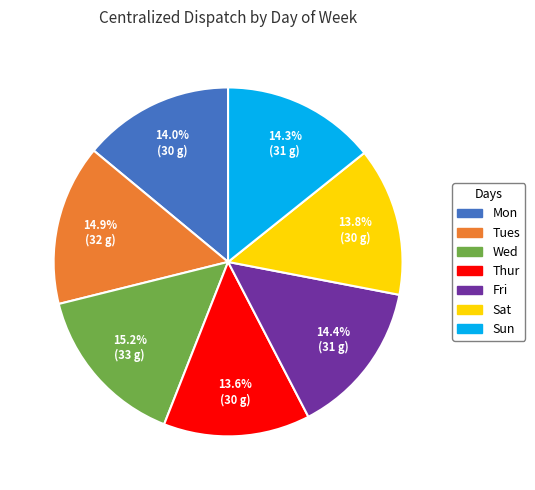

The Mon slice represents 23% of the pie. True or false?

False